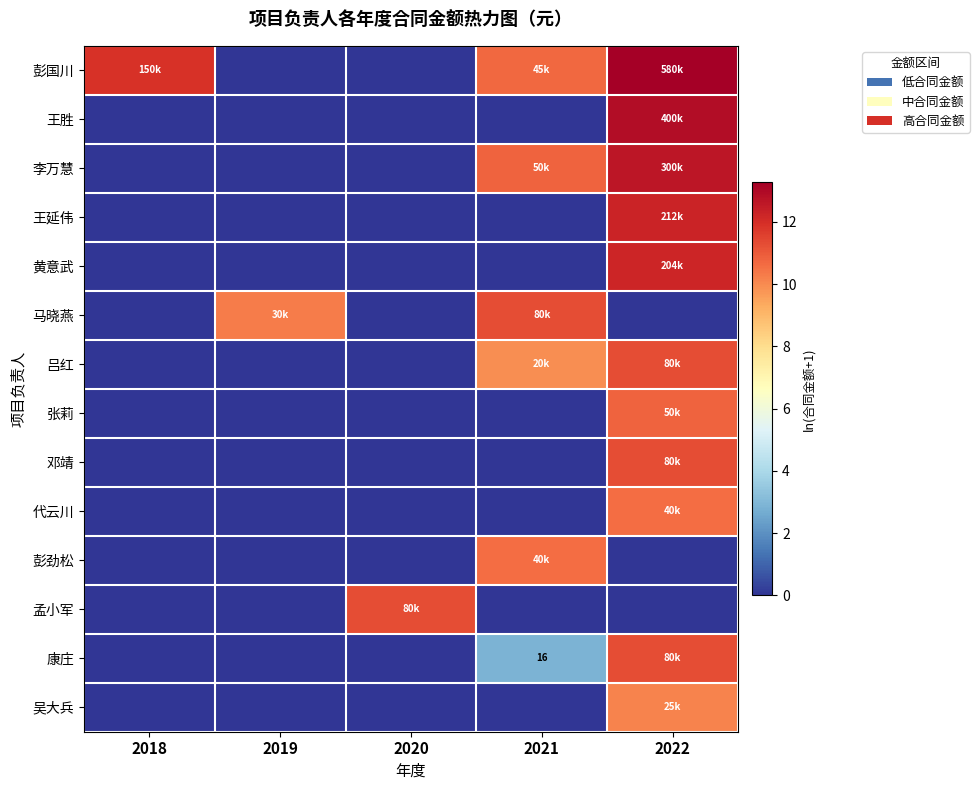

How many data points does each series have?

5